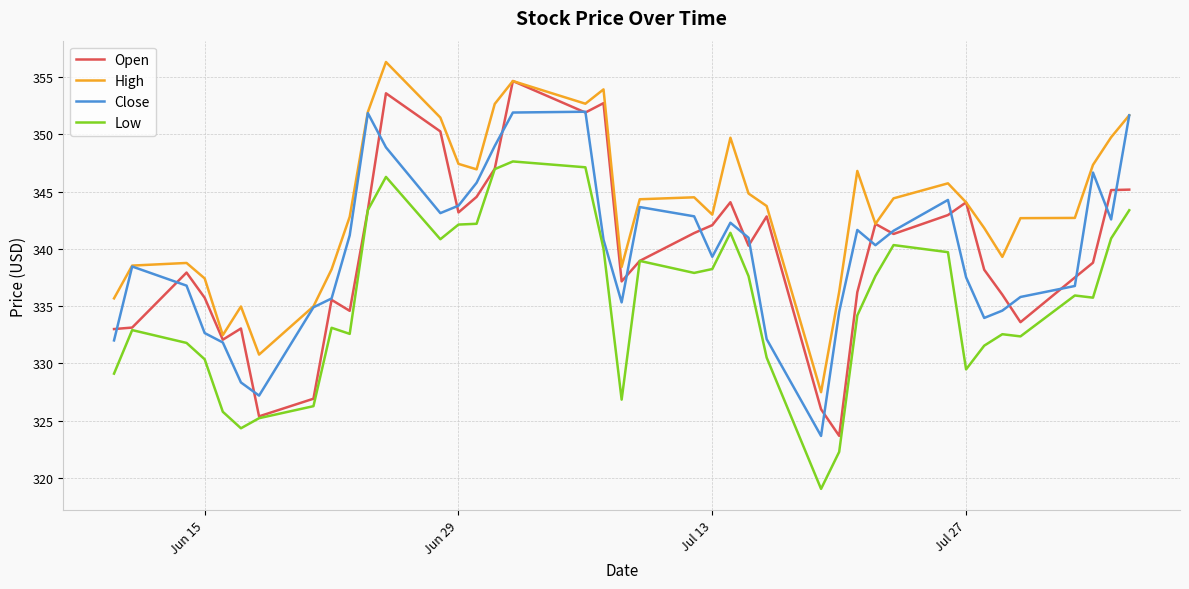

Which series has the largest total across all categories?

High